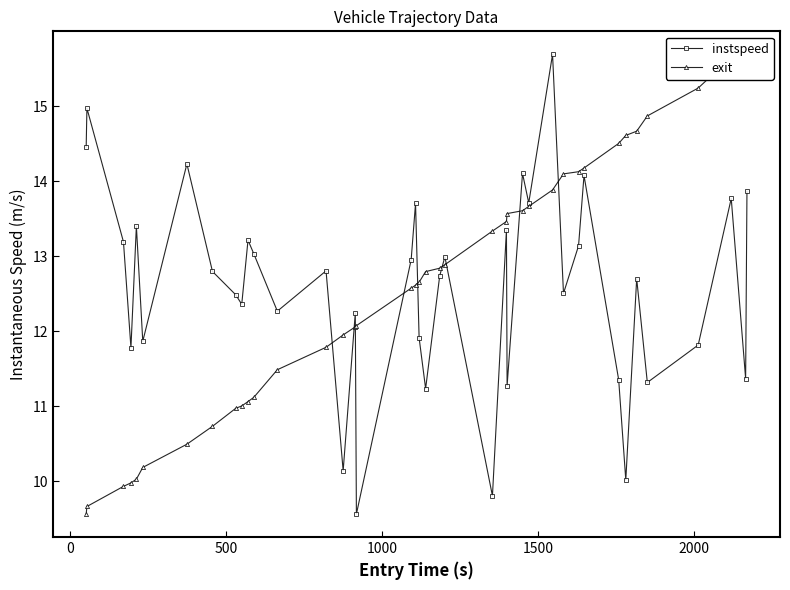

What is the value of the instspeed point at the 13th from the left?

12.3